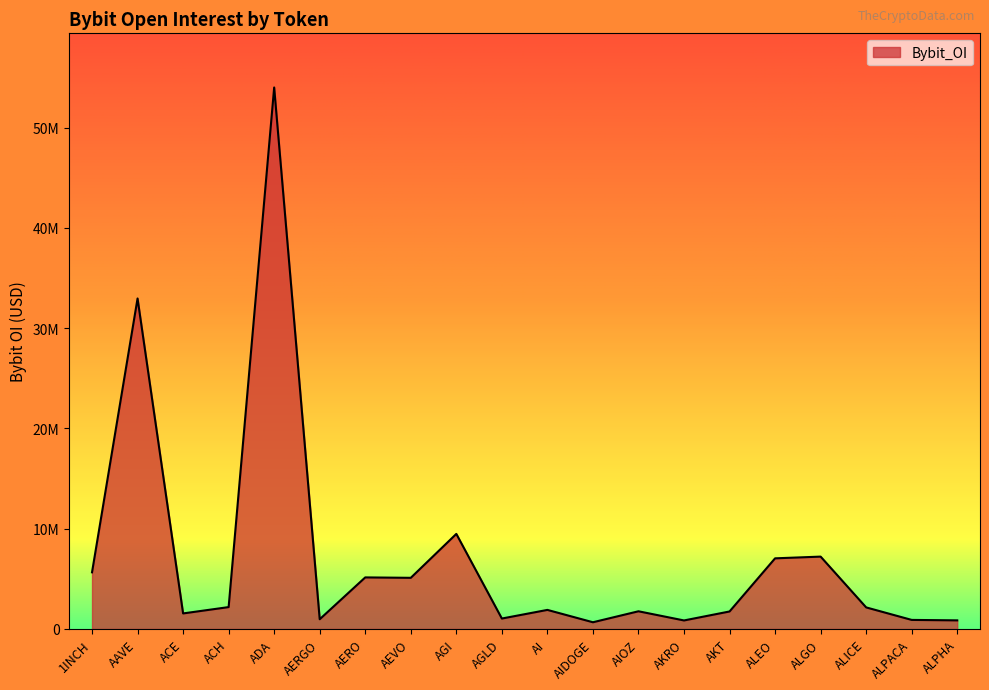

Where does the data first go above 2145106?

1INCH